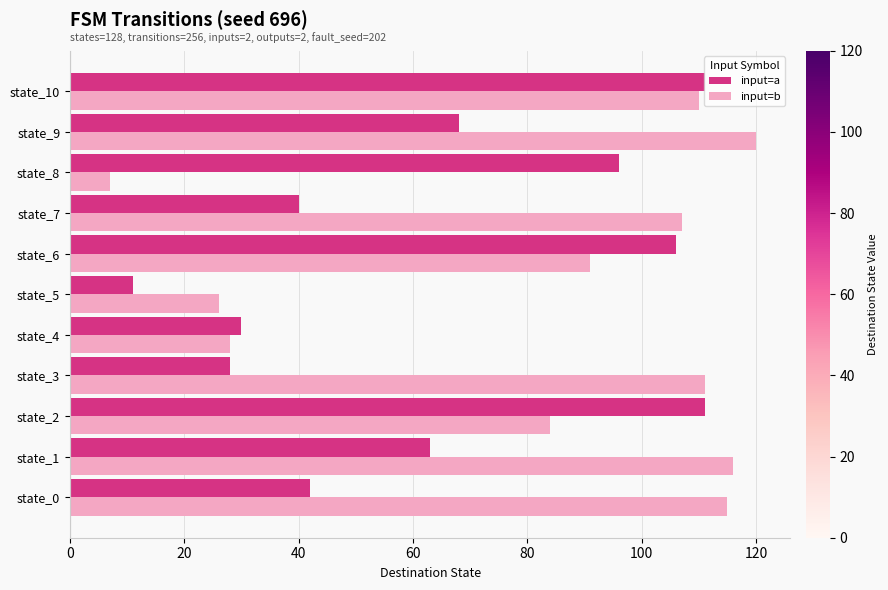

Which series has the widest spread of values?

input=b